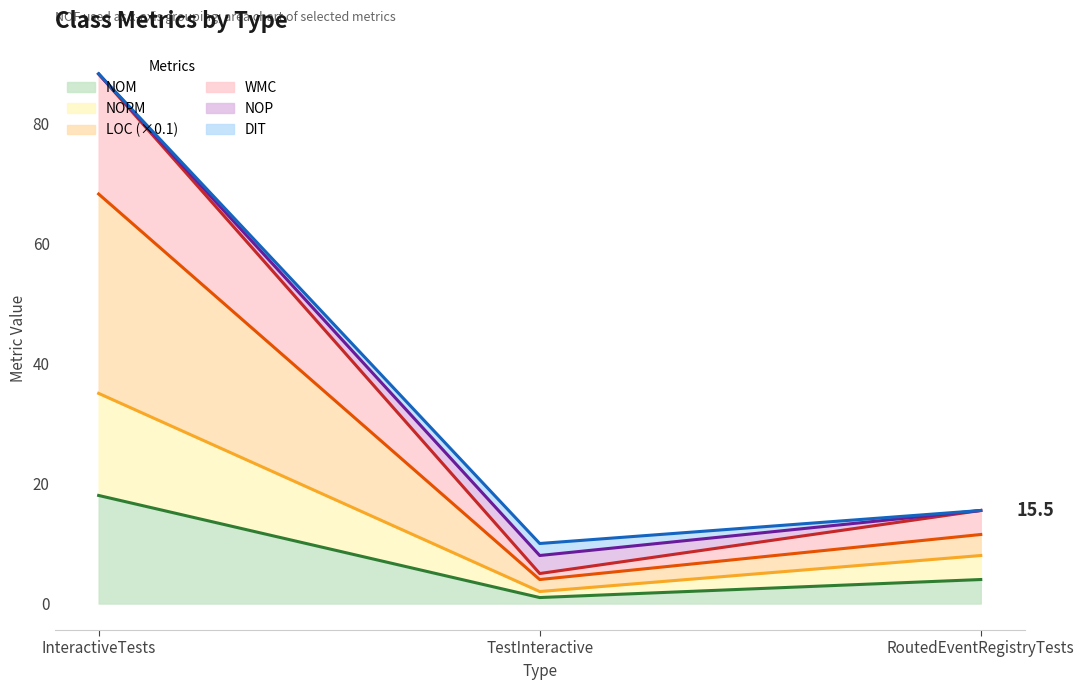

What position from the right is TestInteractive?

2